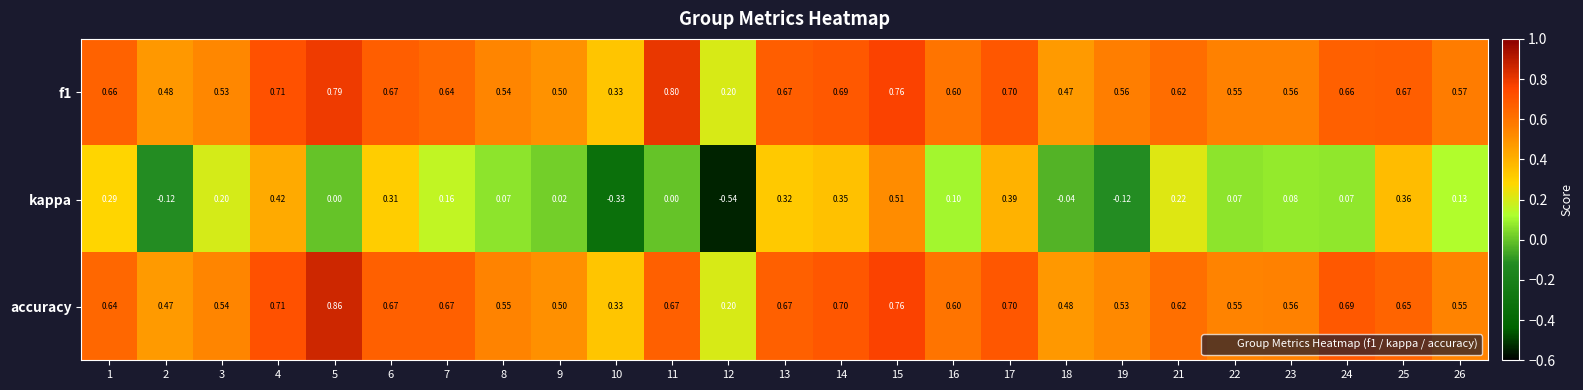

Which series has the widest spread of values?

kappa